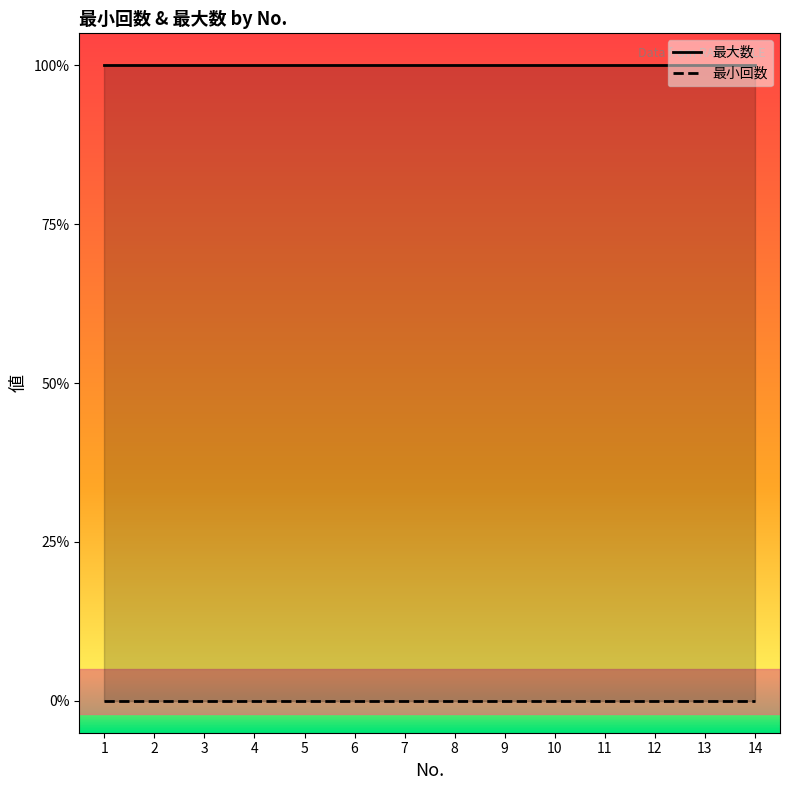

Does the chart display data point markers on the line(s)?

No